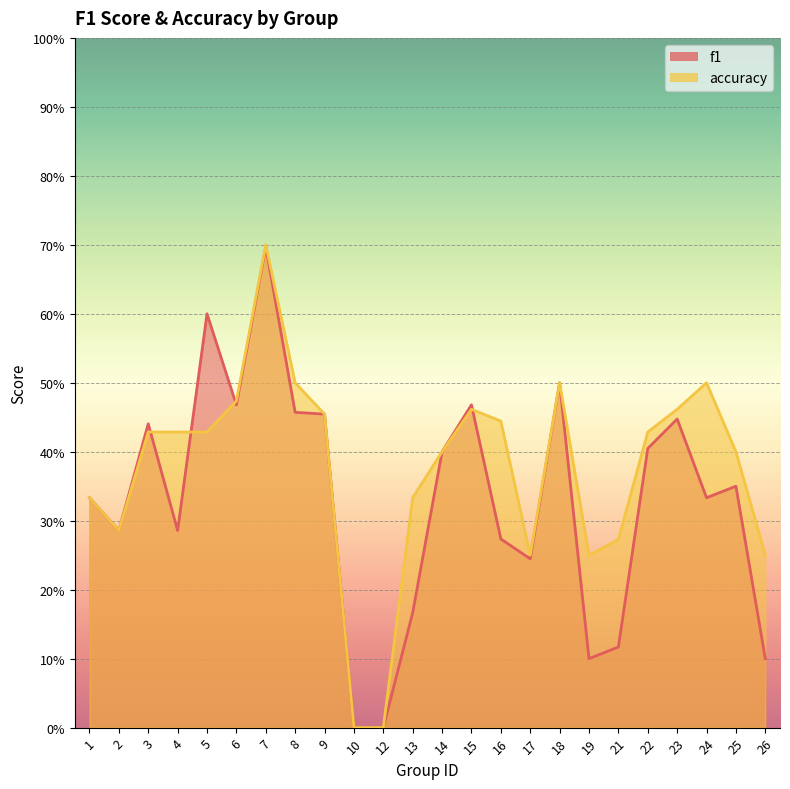

Reading left to right, transcribe all the data shown in this chart.

f1: 1=0.3	2=0.3	3=0.4	4=0.3	5=0.6	6=0.5	7=0.7	8=0.5	9=0.5	10=0.0	12=0.0	13=0.2	14=0.4	15=0.5	16=0.3	17=0.2	18=0.5	19=0.1	21=0.1	22=0.4	23=0.4	24=0.3	25=0.3	26=0.1
accuracy: 1=0.3	2=0.3	3=0.4	4=0.4	5=0.4	6=0.5	7=0.7	8=0.5	9=0.5	10=0.0	12=0.0	13=0.3	14=0.4	15=0.5	16=0.4	17=0.2	18=0.5	19=0.2	21=0.3	22=0.4	23=0.5	24=0.5	25=0.4	26=0.2